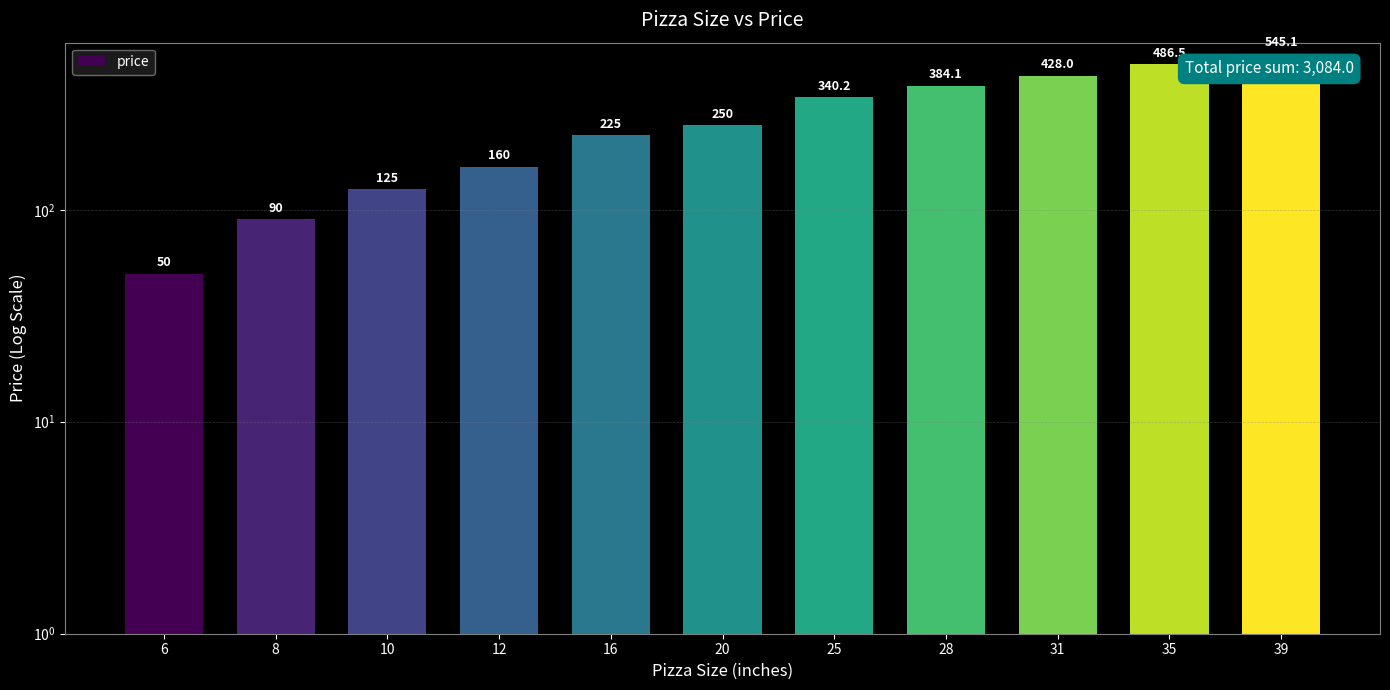

Does the chart contain any negative values?

No